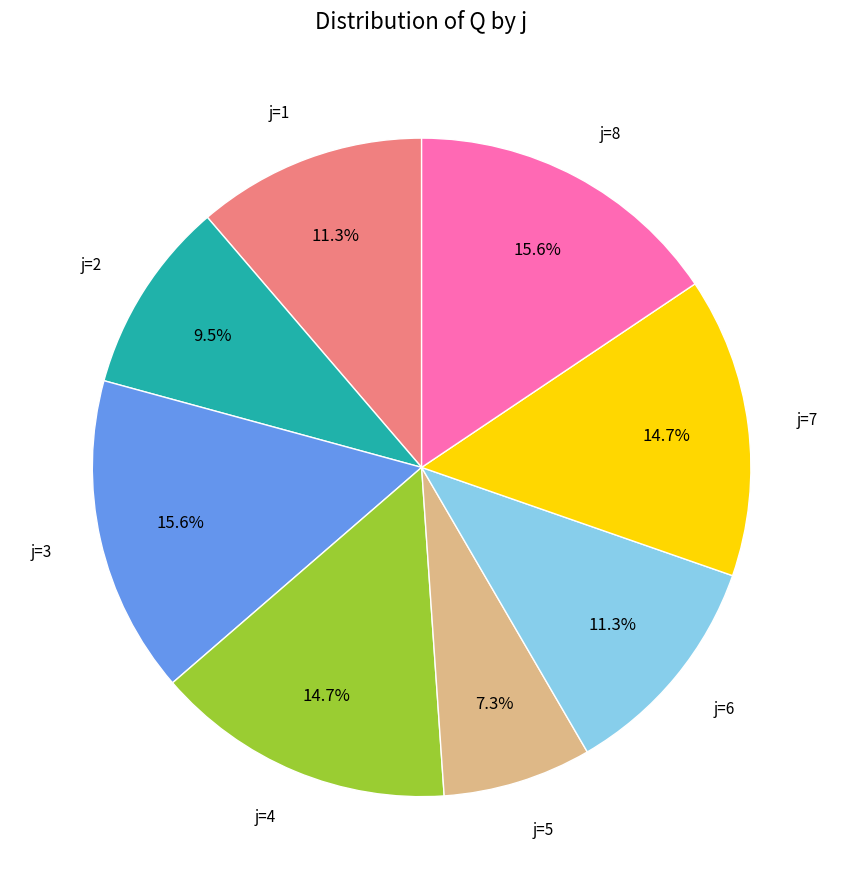

How many segments does this pie chart have?

8